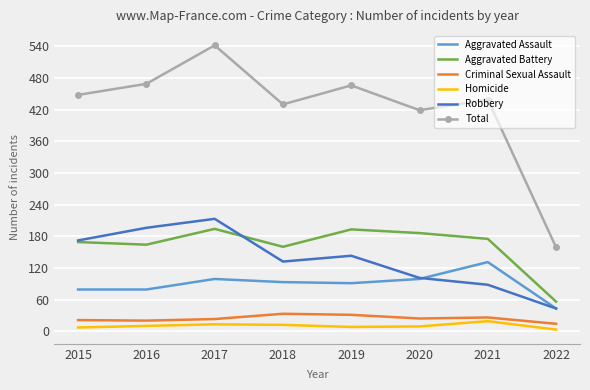

At which category is the sum across all series the highest?

2017